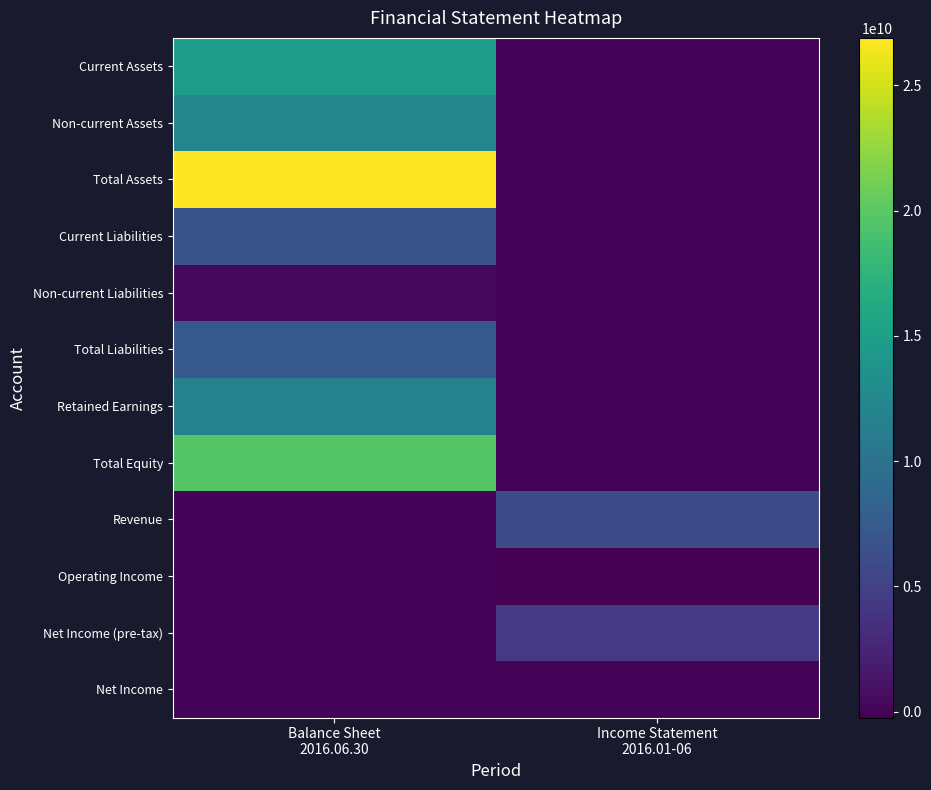

Which has a higher value, Income Statement
2016.01-06 or Balance Sheet
2016.06.30?

Balance Sheet
2016.06.30